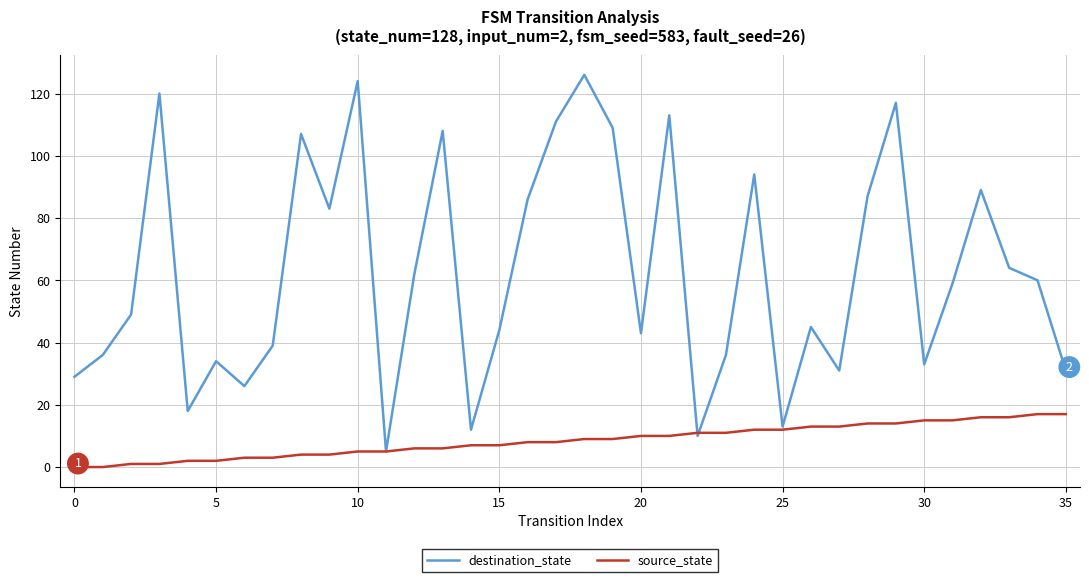

What is the maximum value for destination_state?

126